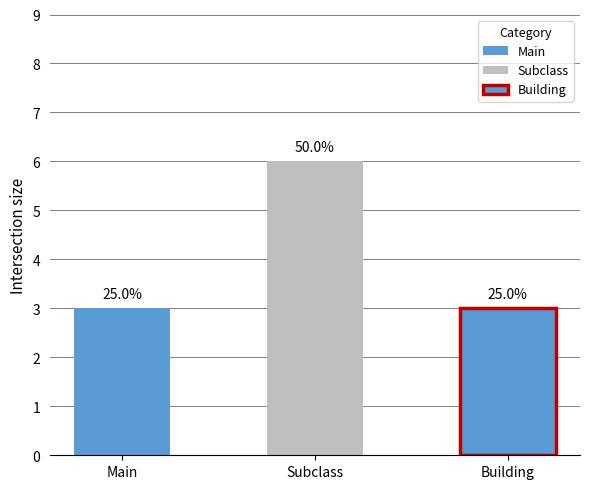

Which has a higher value, Building or Main?

Building